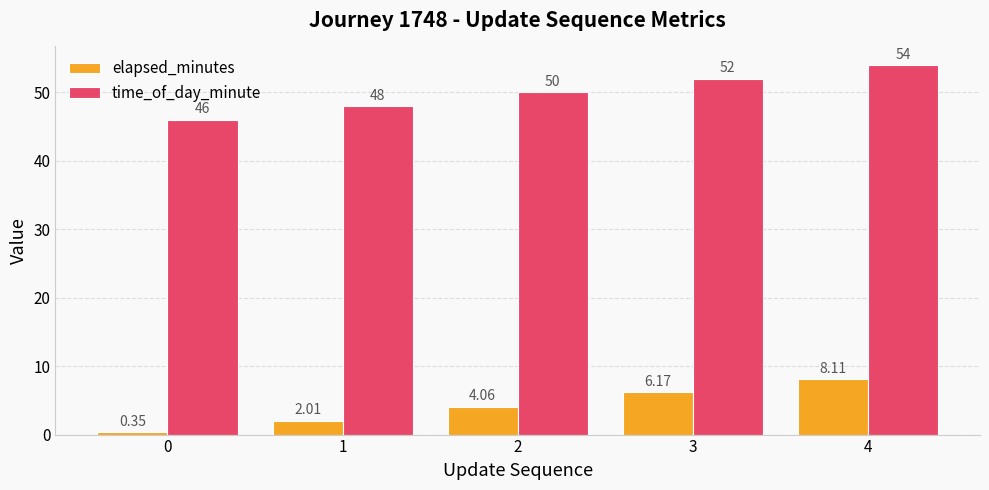

What are all the series names shown in the legend?

elapsed_minutes, time_of_day_minute